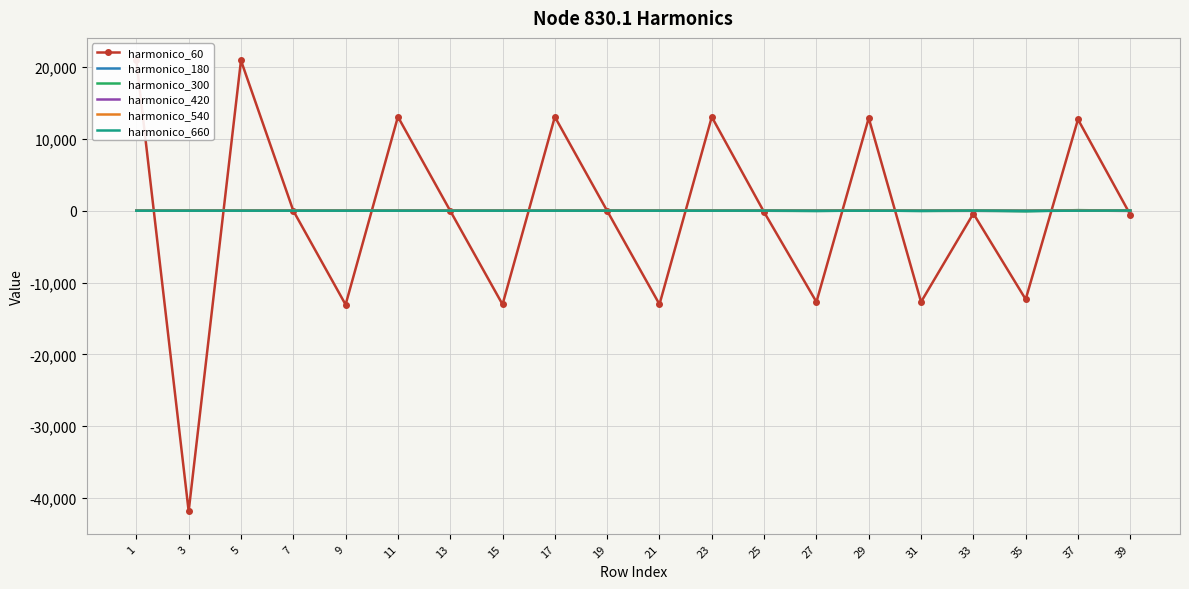

Which series has the largest range (max minus min)?

harmonico_60